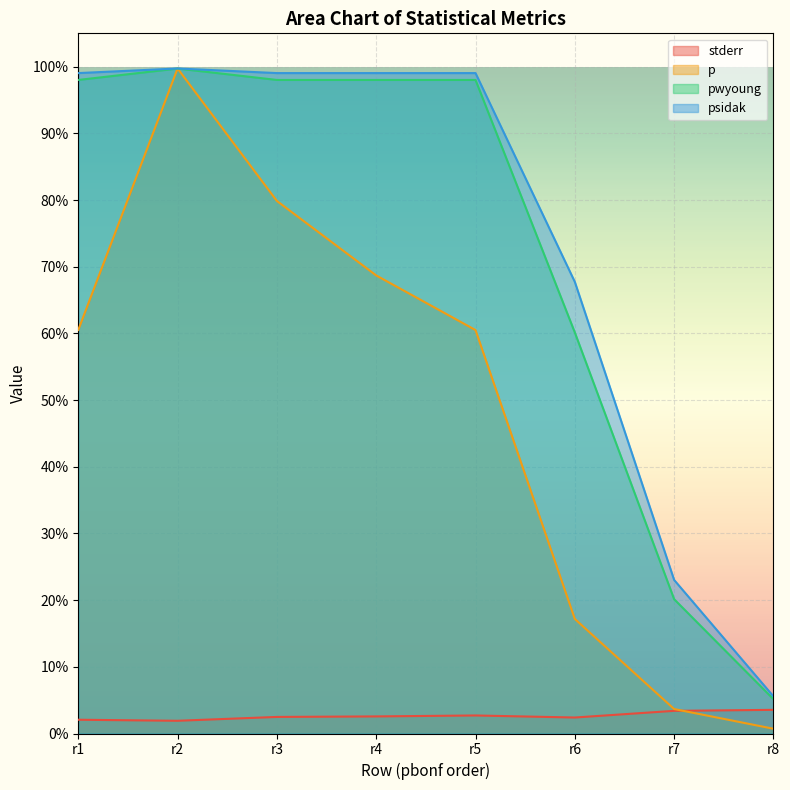

The psidak series shows 1.2 at r6. True or false?

False